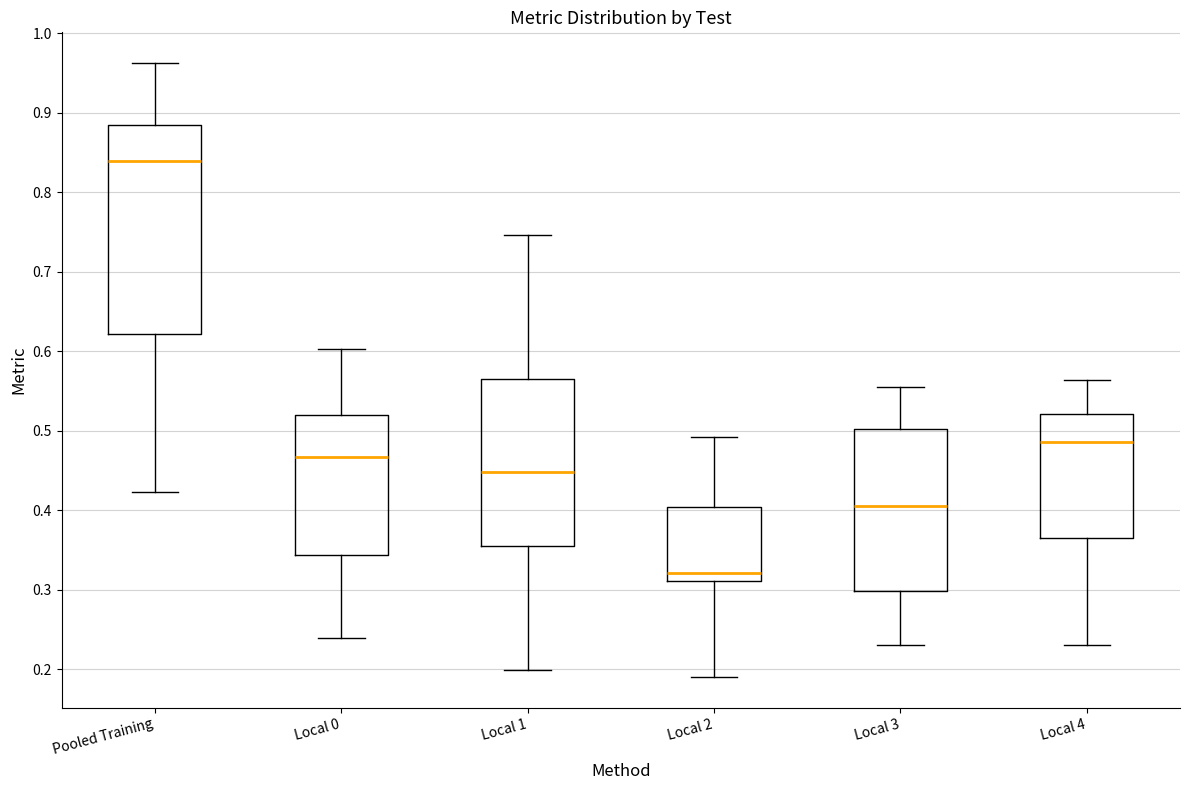

Which box is the tallest, from its lower edge to its upper edge?

Pooled Training